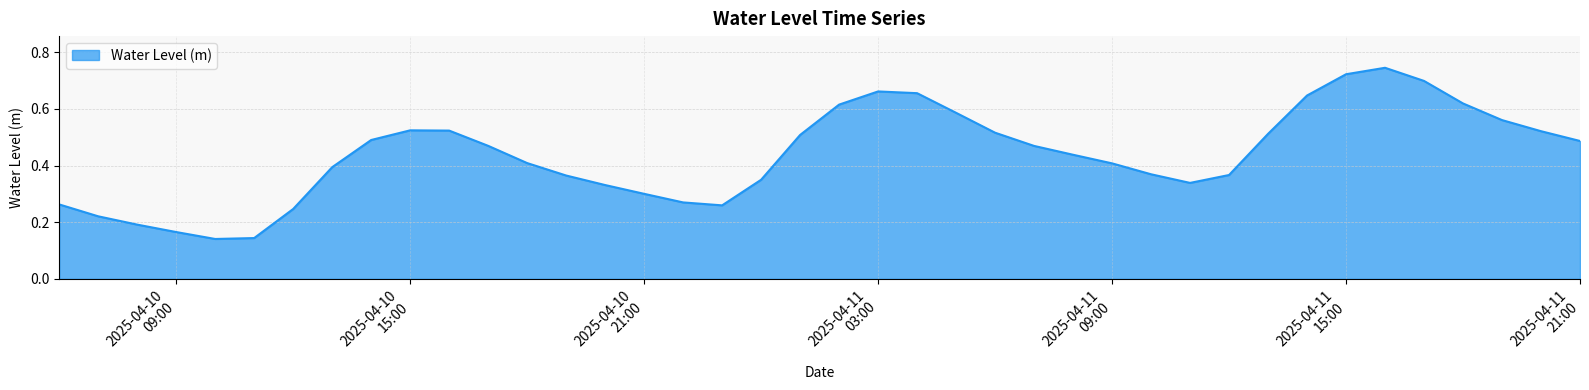

What is the sum of all values?

17.5